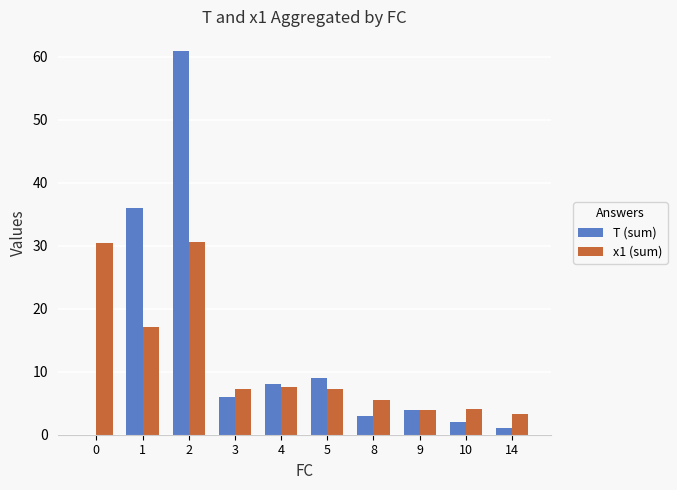

What is the total value across all series at 14?

4.3